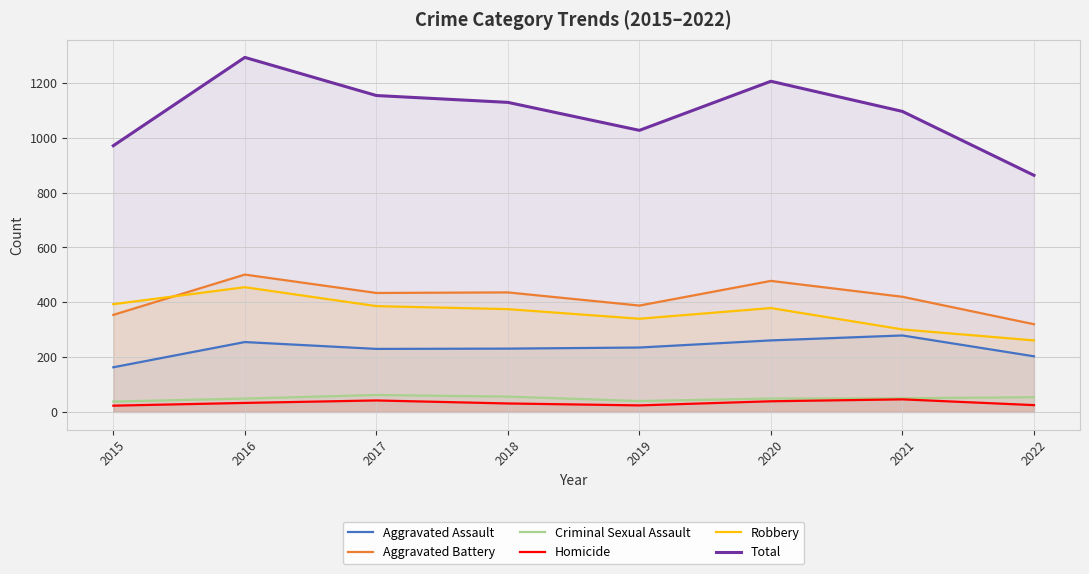

The value of Criminal Sexual Assault at 2017 is 62. True or false?

True